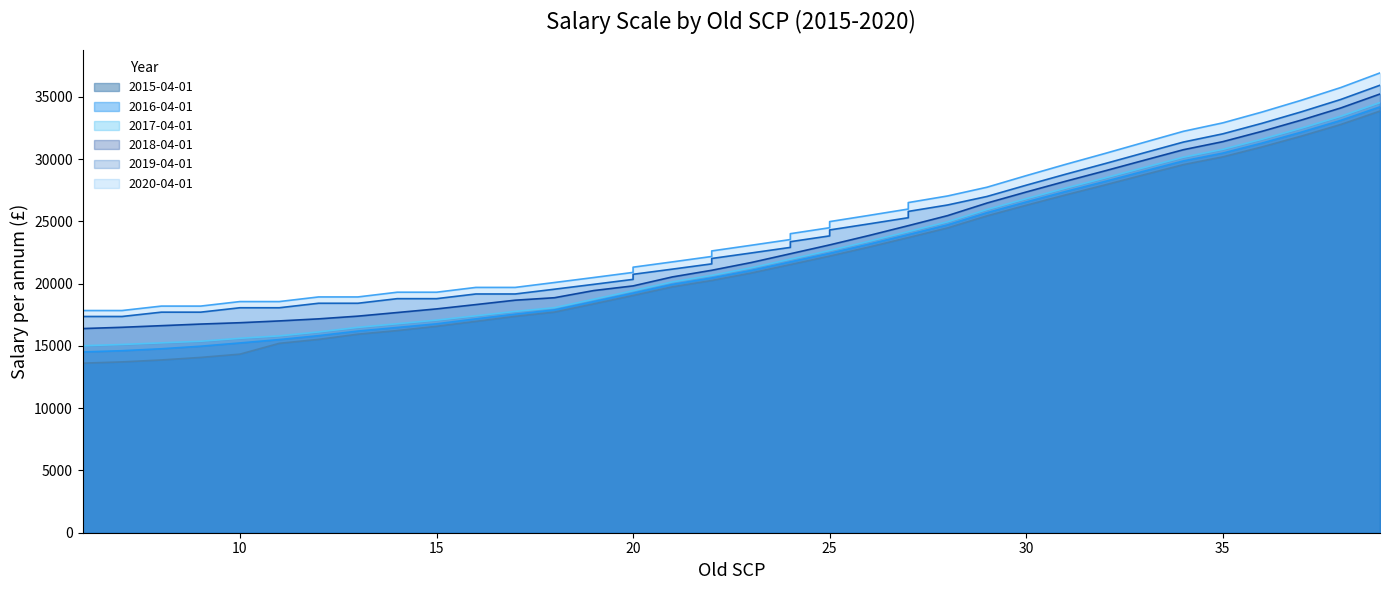

True or false: 2018-04-01 and 2015-04-01 intersect in this chart.

False